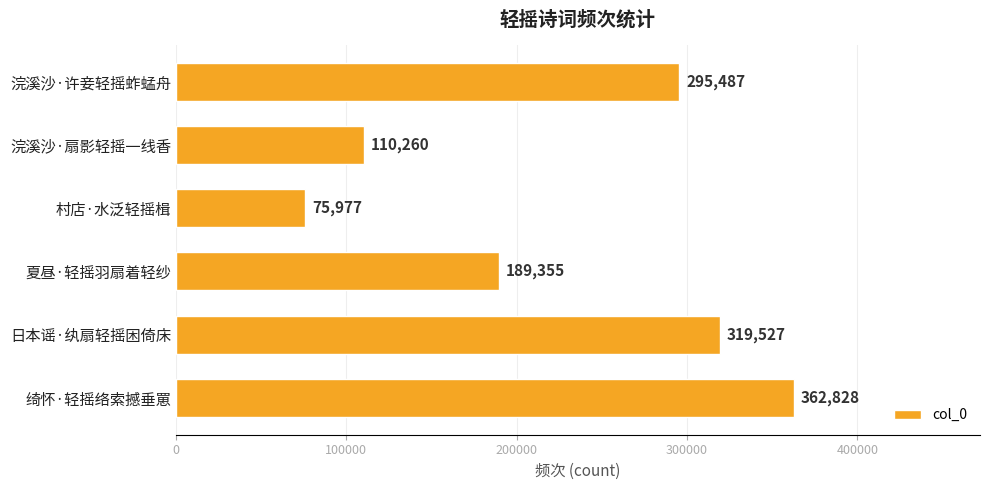

What is the maximum value shown in the chart?

362828